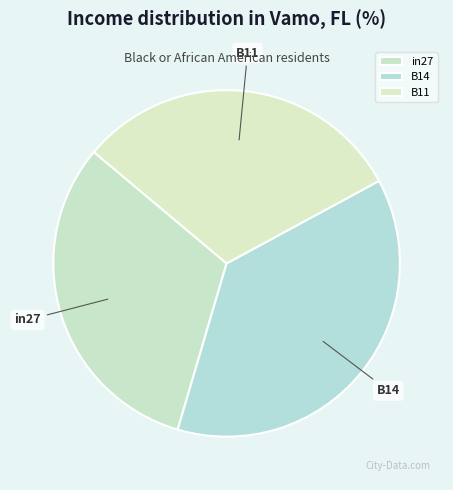

How many segments does this pie chart have?

3